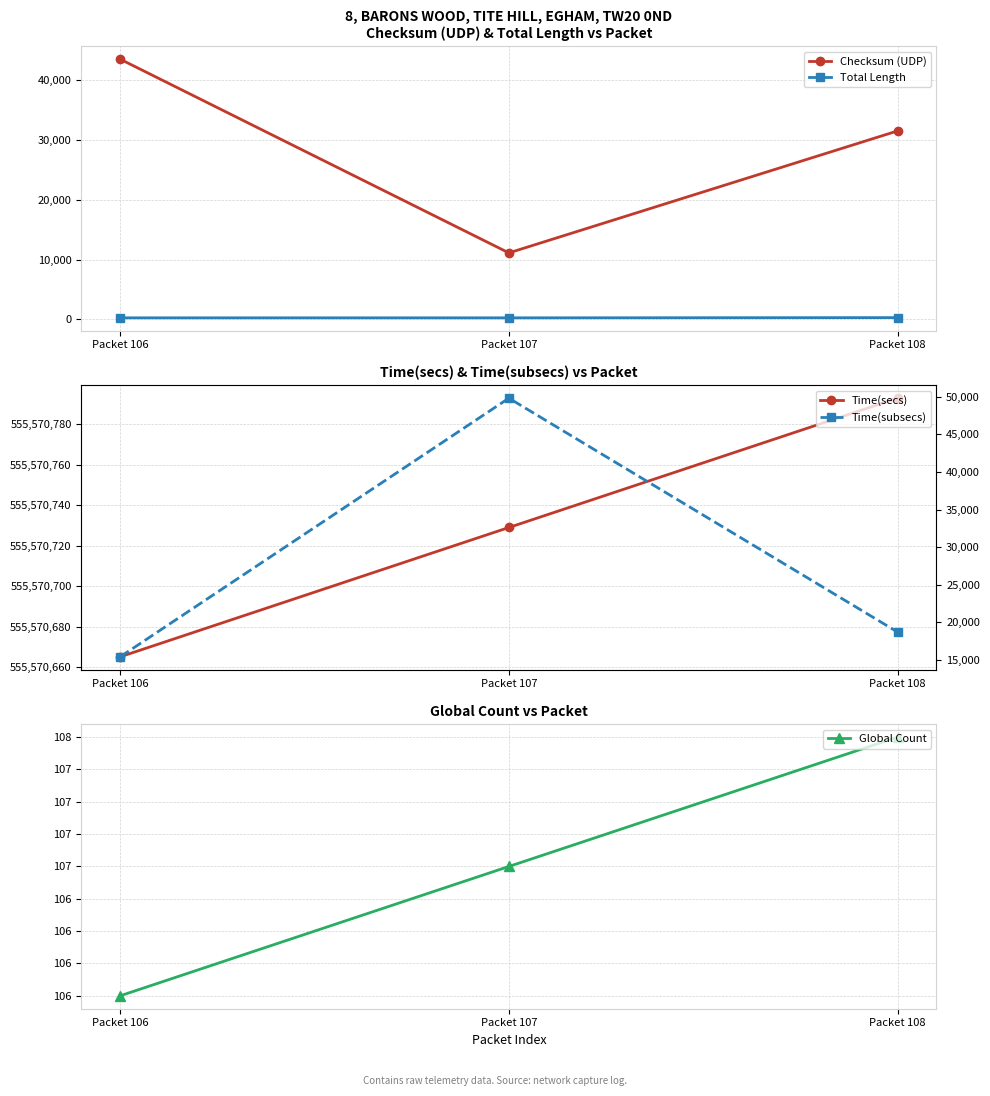

The Global Count series shows 193 at Packet 108. True or false?

False